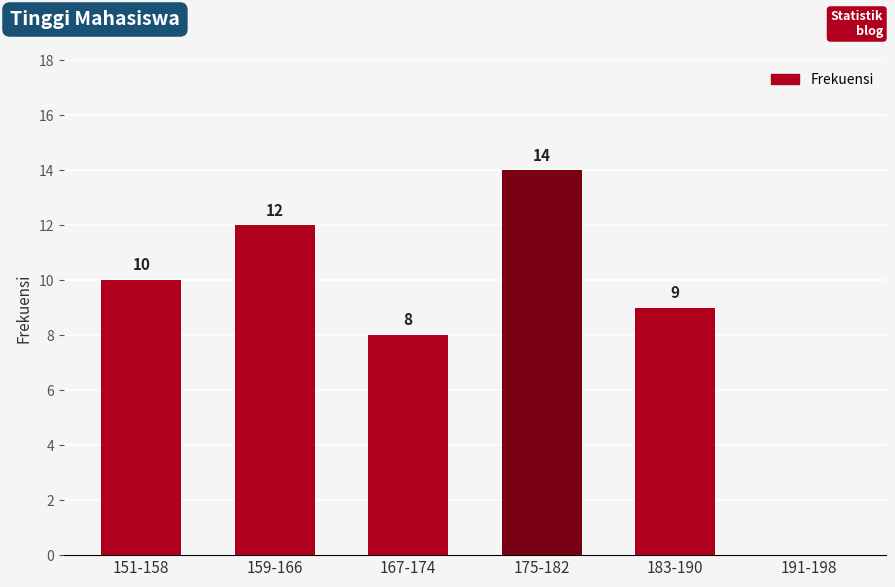

Count the number of data series in this chart.

1